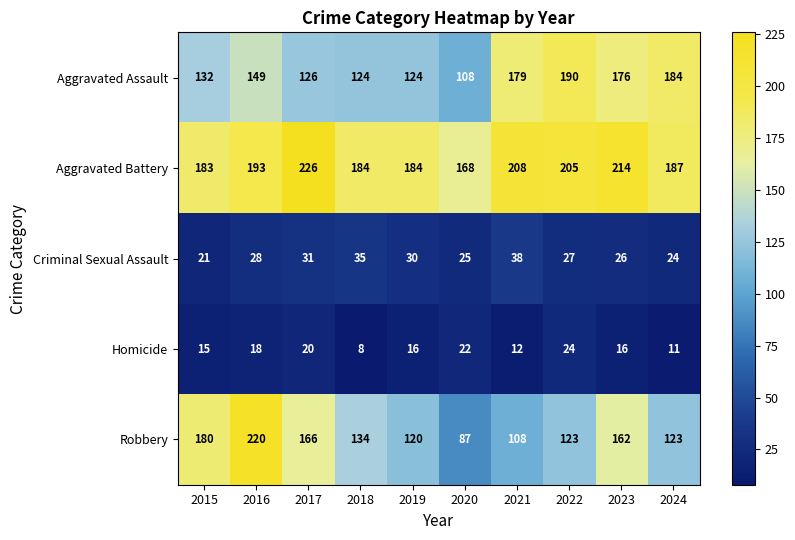

What is the spread (max minus min) of values at 2018?

176